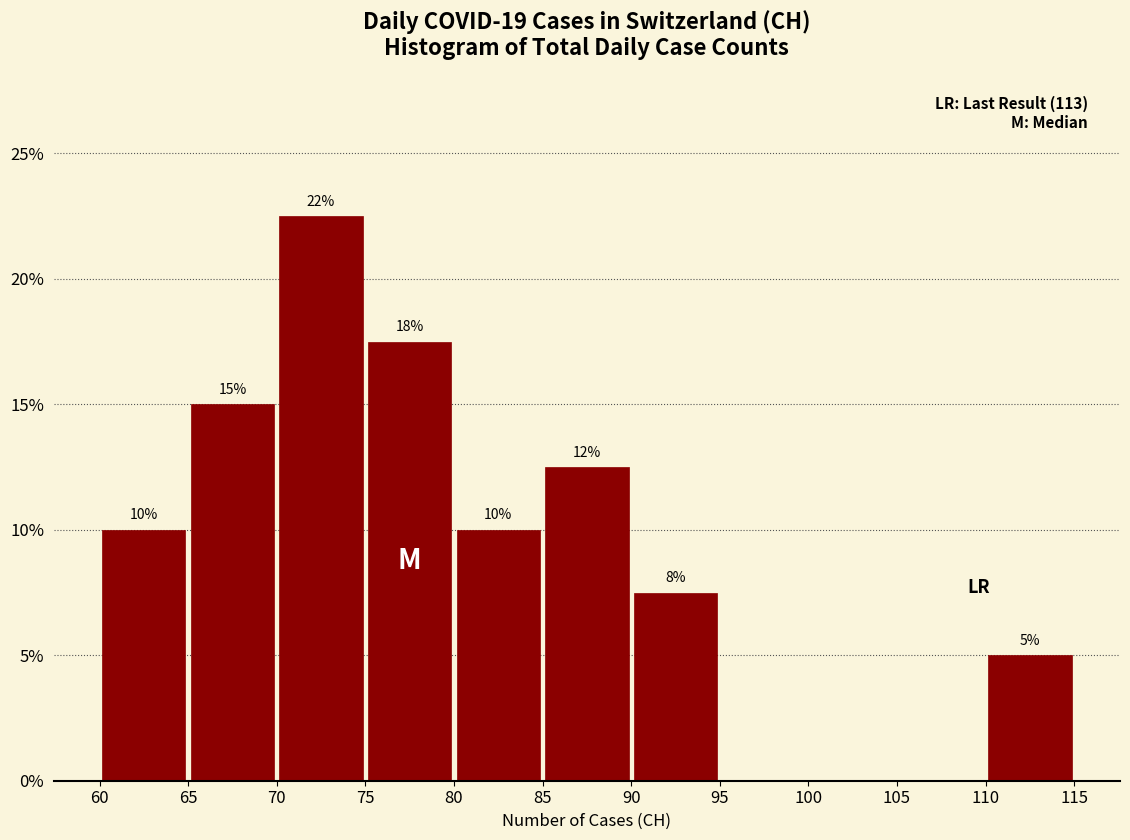

Which range on the x-axis has the tallest bar?

70 to 75